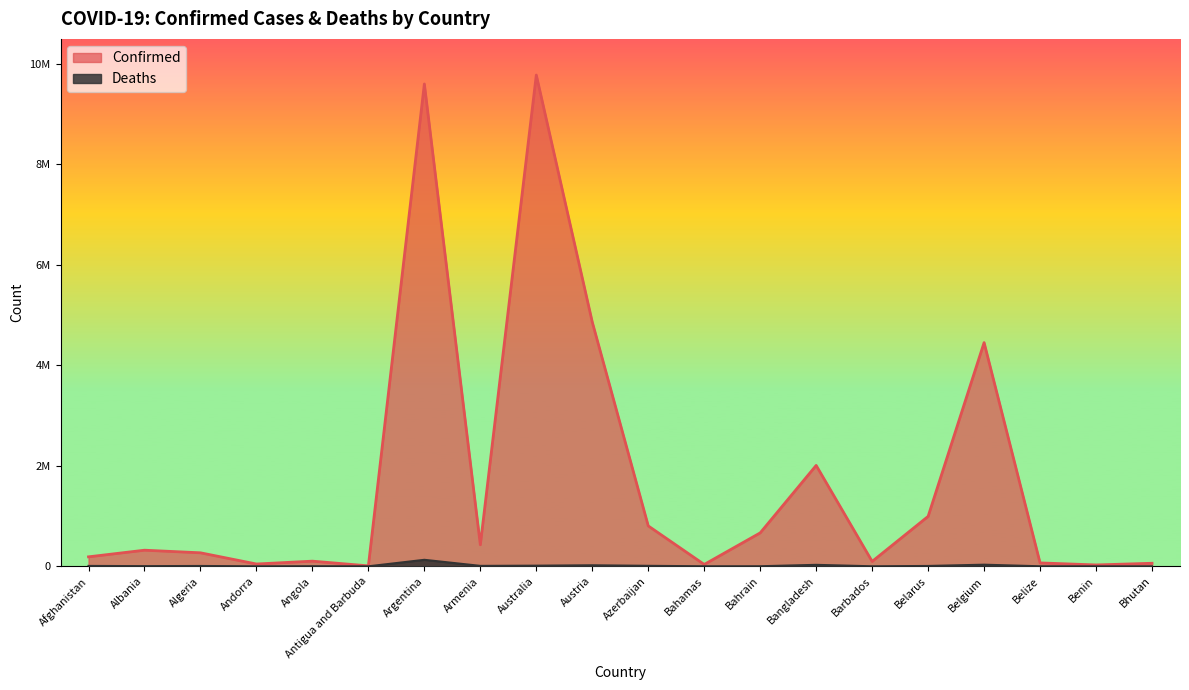

What are all the series names shown in the legend?

Confirmed, Deaths